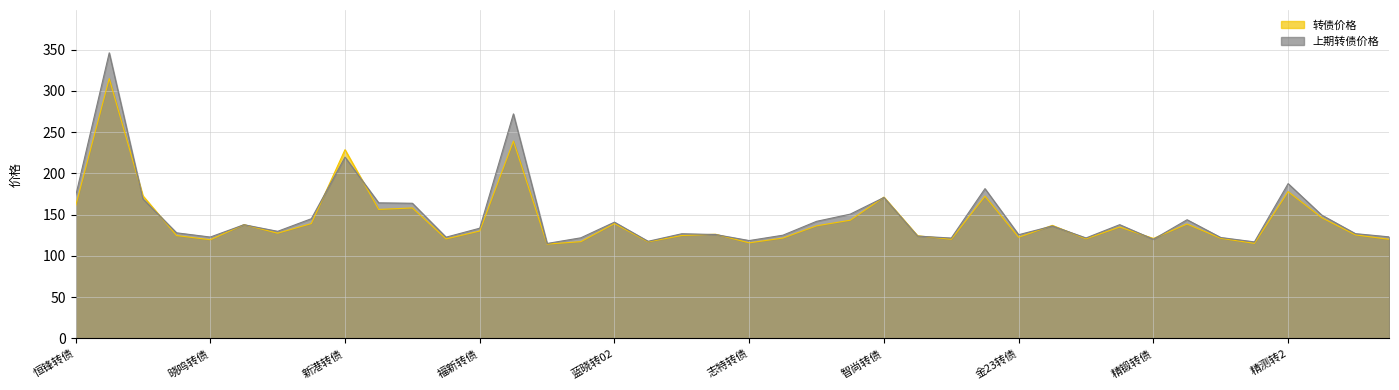

How many interior local valleys does the 转债价格 series have?

12